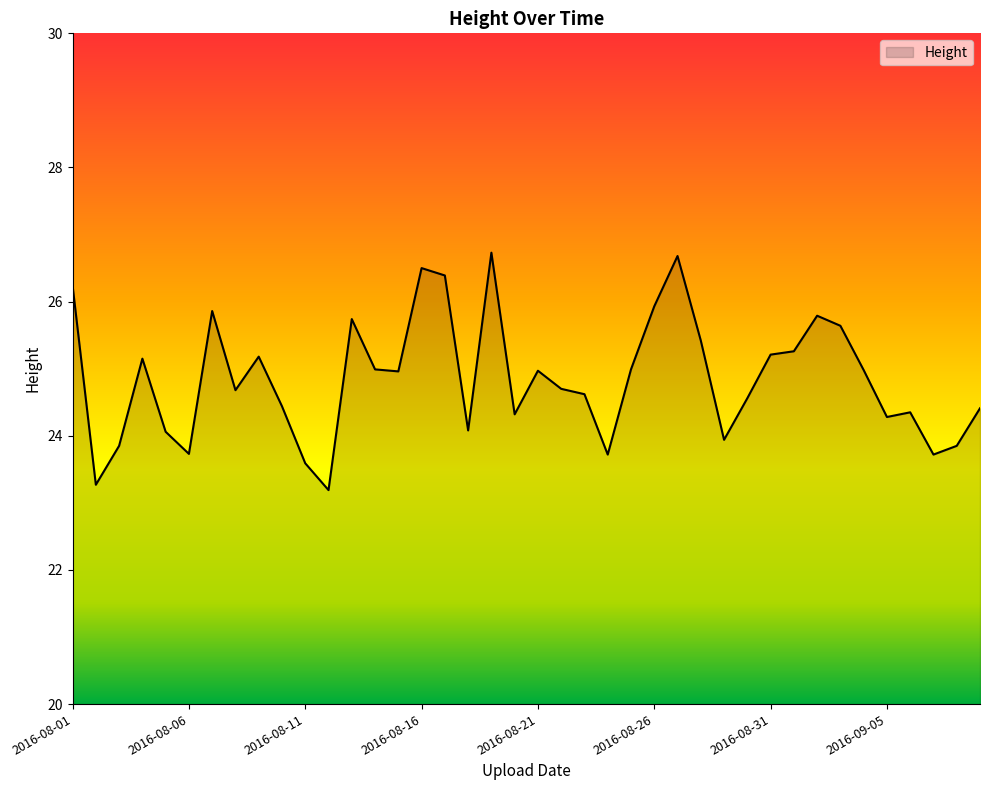

What is the difference between the maximum and minimum values?

3.5